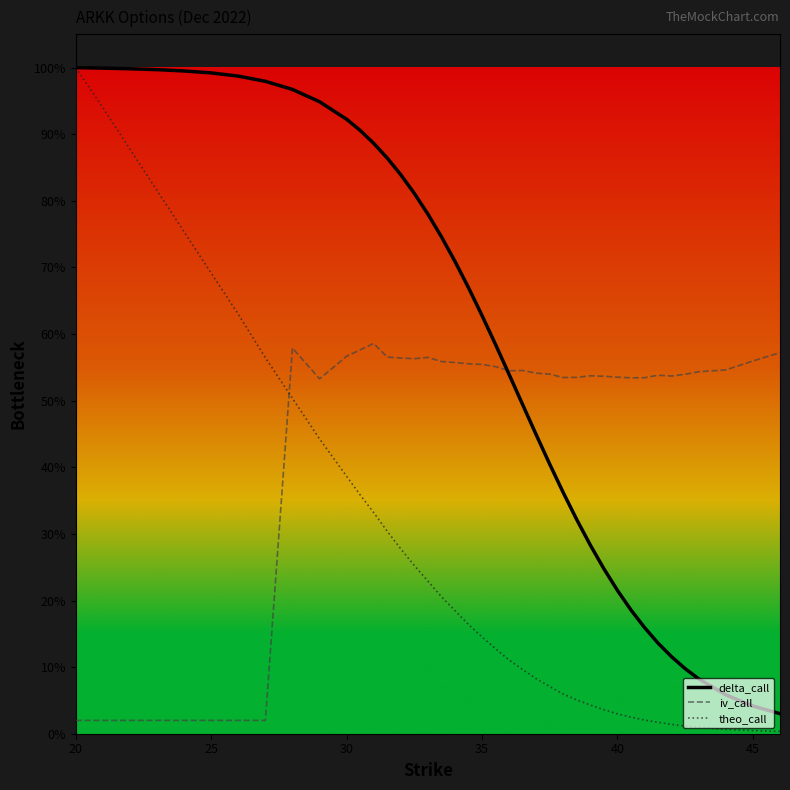

List the series in order of their peak value, lowest first.

iv_call, delta_call, theo_call